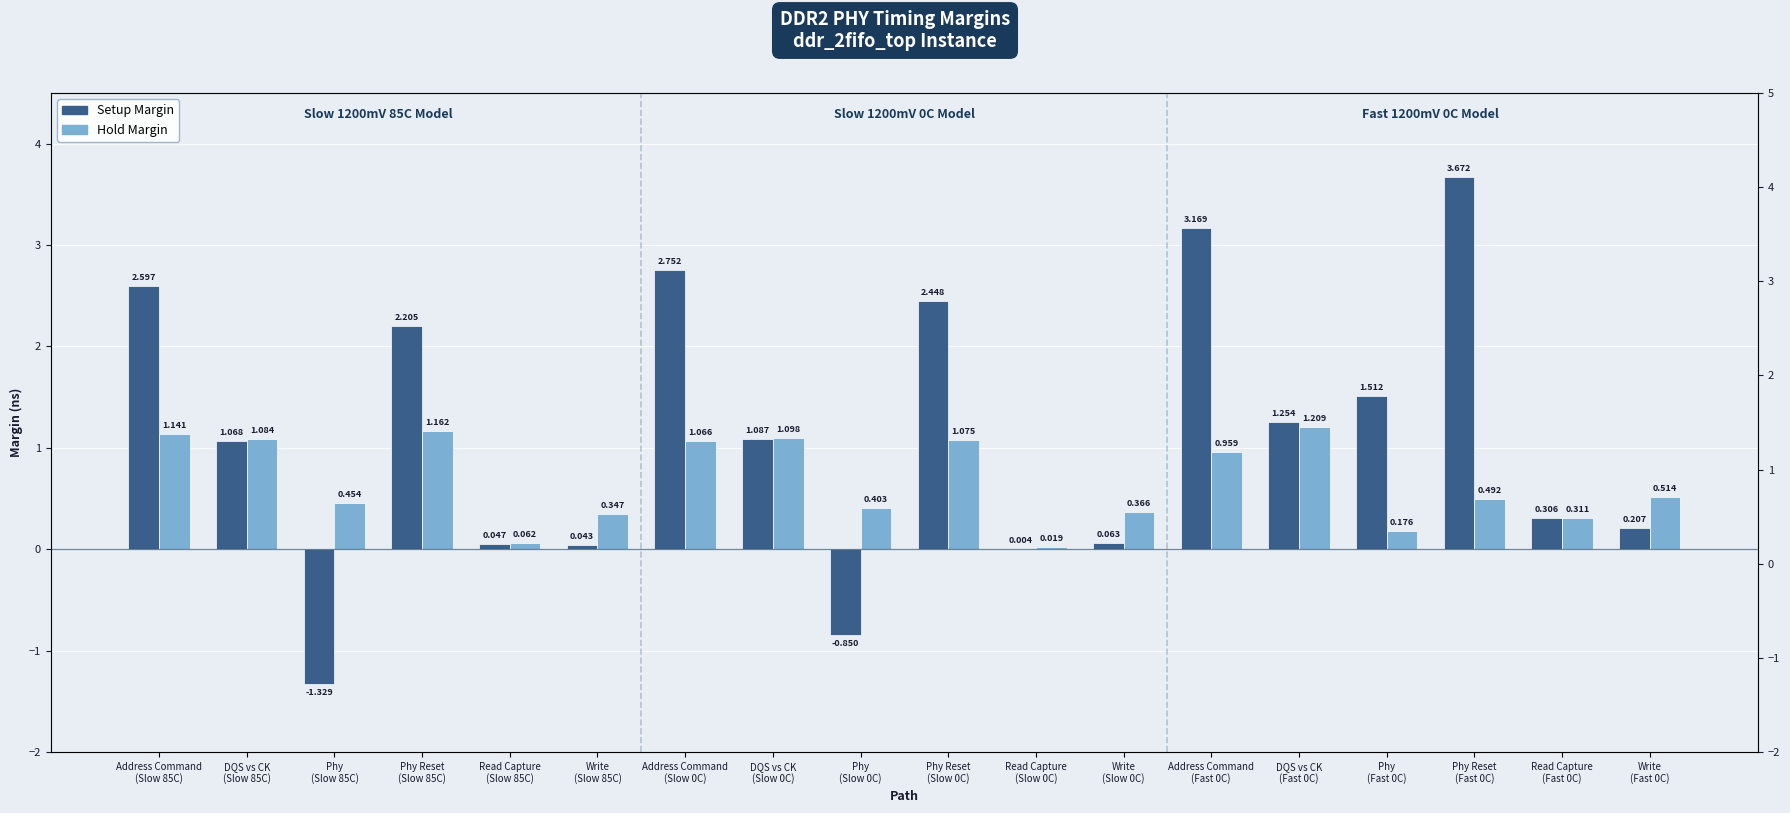

Reading right to left, what are all the values shown in this chart?

Setup Margin: 0.2	0.3	3.7	1.5	1.3	3.2	0.1	0.0	2.4	-0.8	1.1	2.8	0.0	0.0	2.2	-1.3	1.1	2.6
Hold Margin: 0.5	0.3	0.5	0.2	1.2	1.0	0.4	0.0	1.1	0.4	1.1	1.1	0.3	0.1	1.2	0.5	1.1	1.1